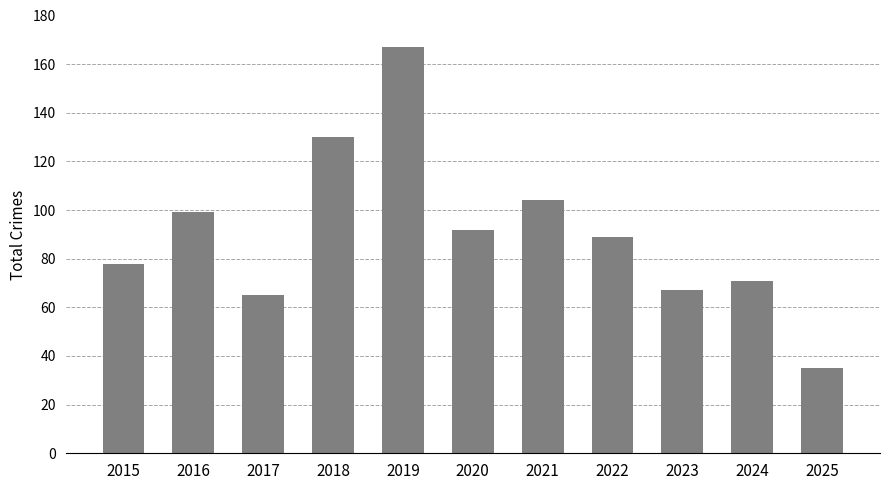

The chart shows a value of 34 at 2023. True or false?

False